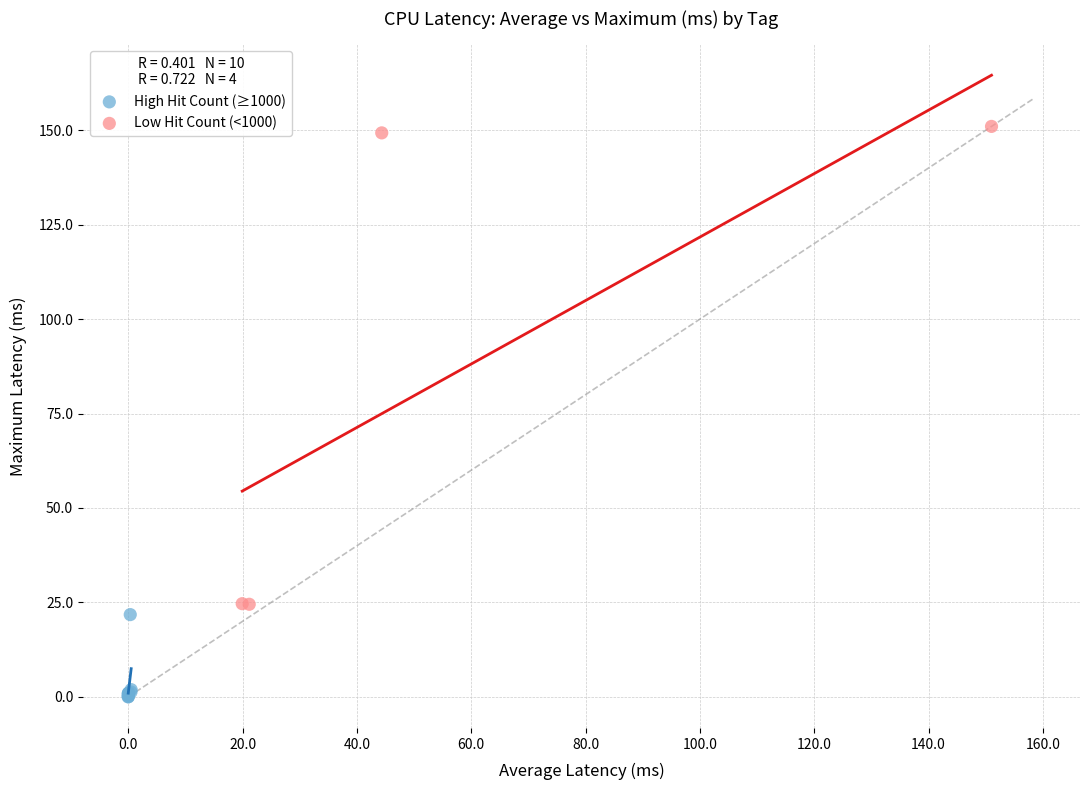

Which series has the widest spread of Y values?

Low Hit Count (<1000)